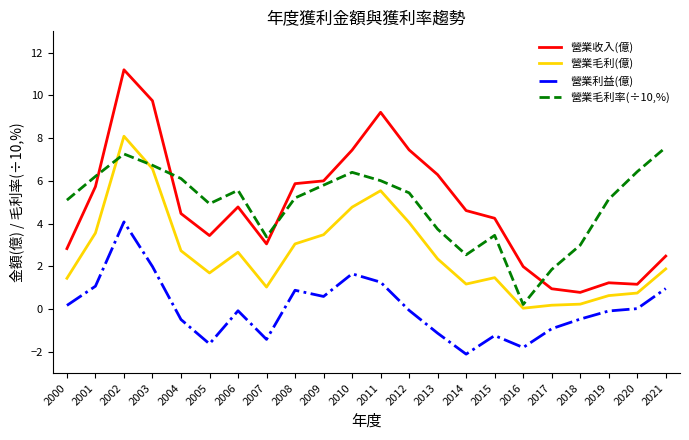

At which category is the sum across all series the highest?

2002